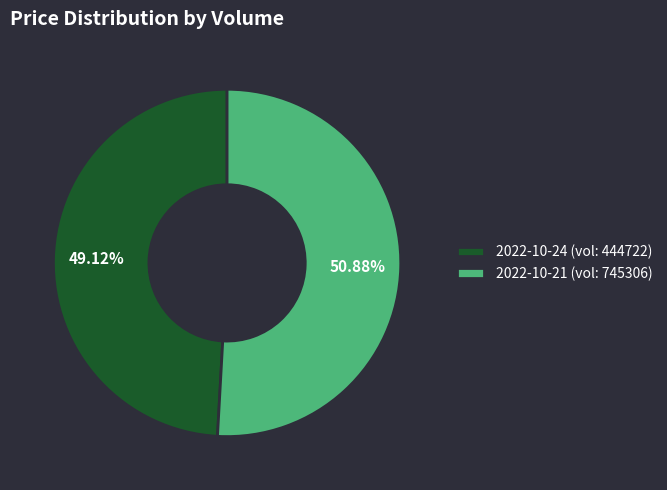

Approximately how many times larger is the value at 2022-10-21 (vol: 745306) compared to 2022-10-24 (vol: 444722)?

1.0